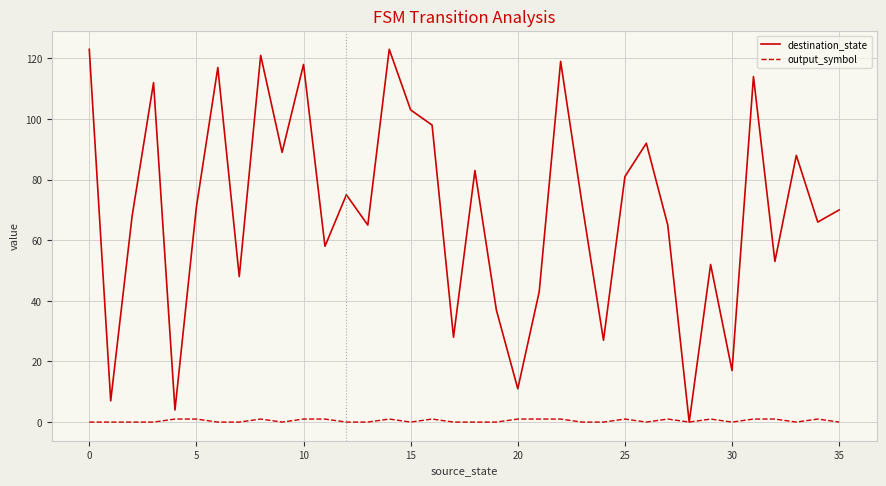

What is the difference between the maximum and second lowest values in the output_symbol series?

1